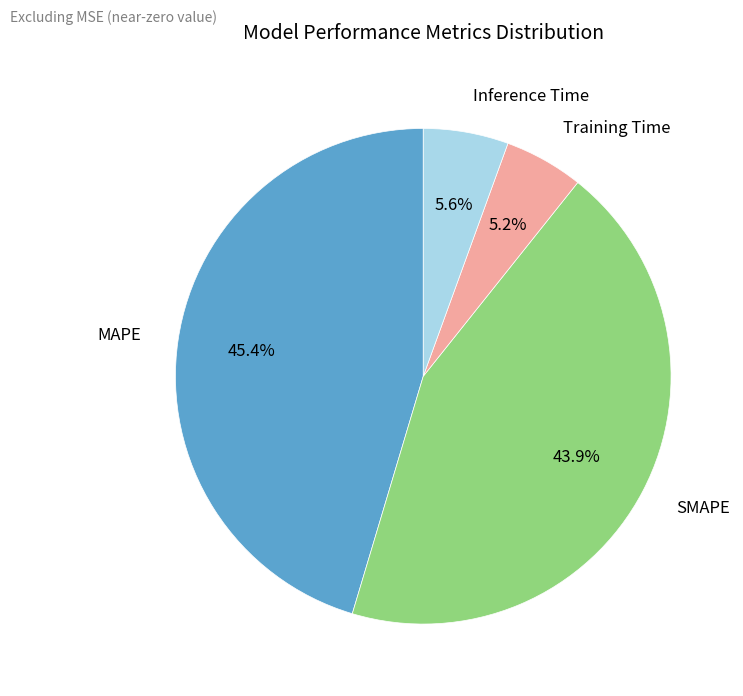

Count the number of slices in the pie.

4